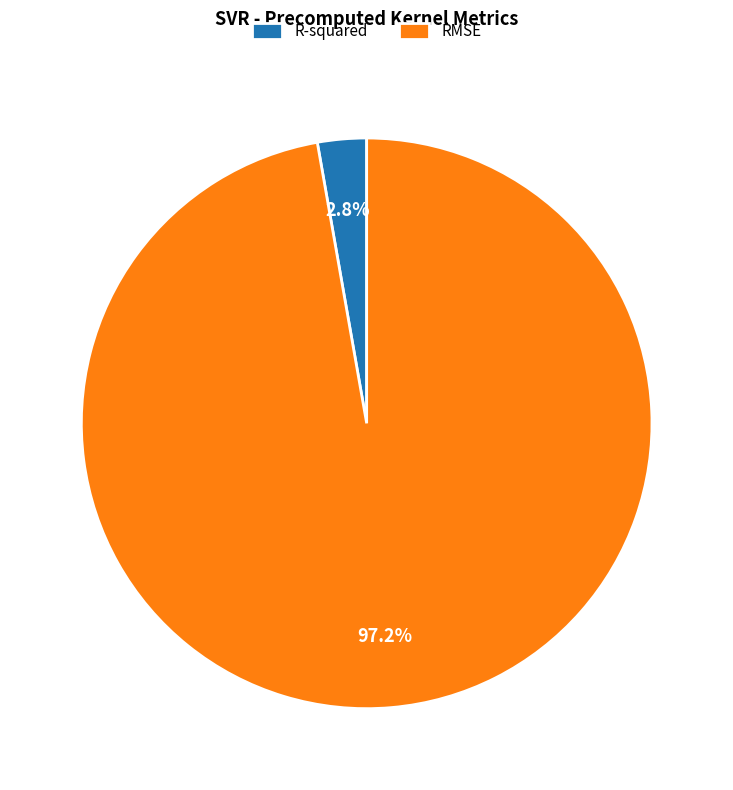

To the nearest percent, what is the average slice percentage?

50%